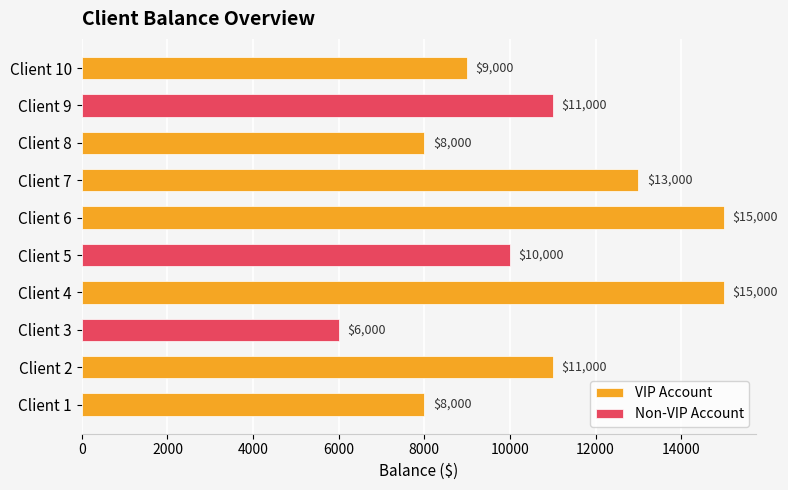

List the labels in order of value, largest first.

Client 4, Client 6, Client 7, Client 2, Client 9, Client 5, Client 10, Client 1, Client 8, Client 3